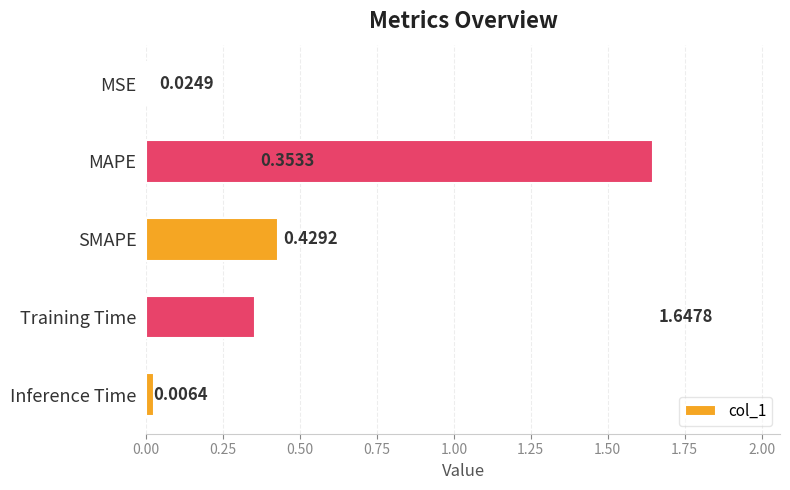

How many data points does each series have?

5